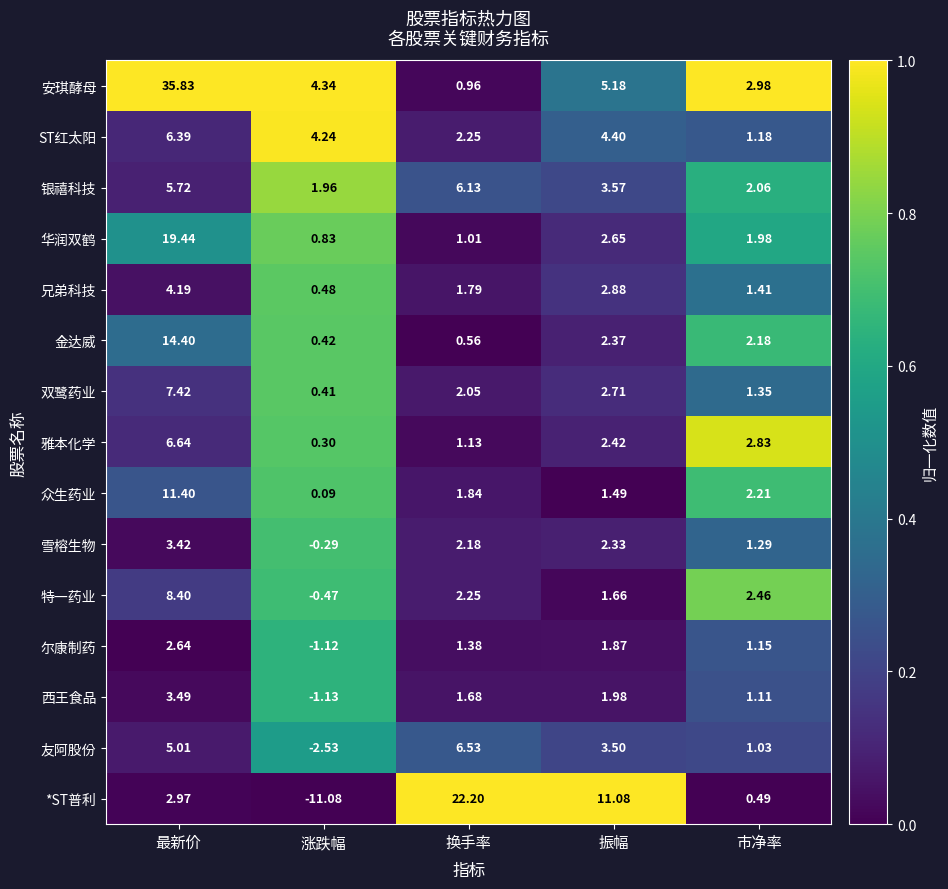

Which series changed the most between 换手率 and 振幅?

*ST普利